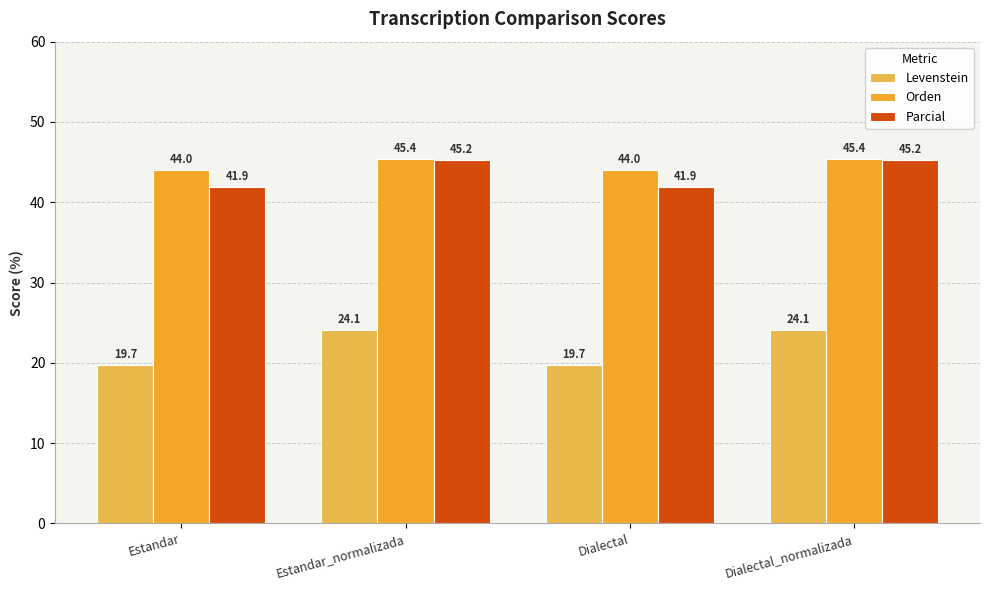

Where does the Orden series first go above 45?

Estandar_normalizada